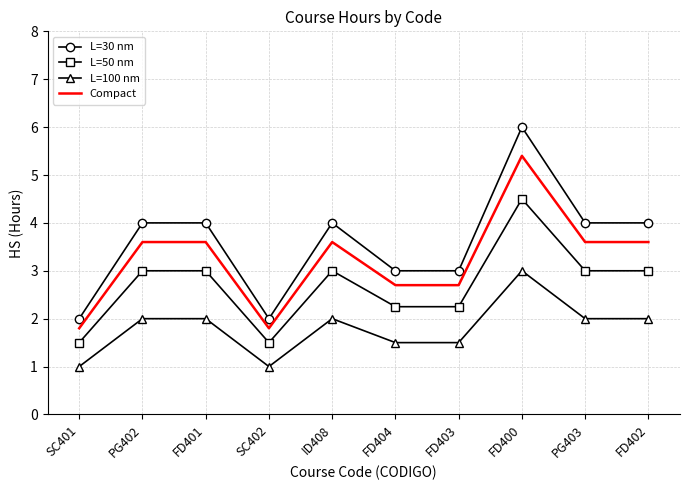

Rank the series at ID408 from highest to lowest value.

L=30 nm, Compact, L=50 nm, L=100 nm